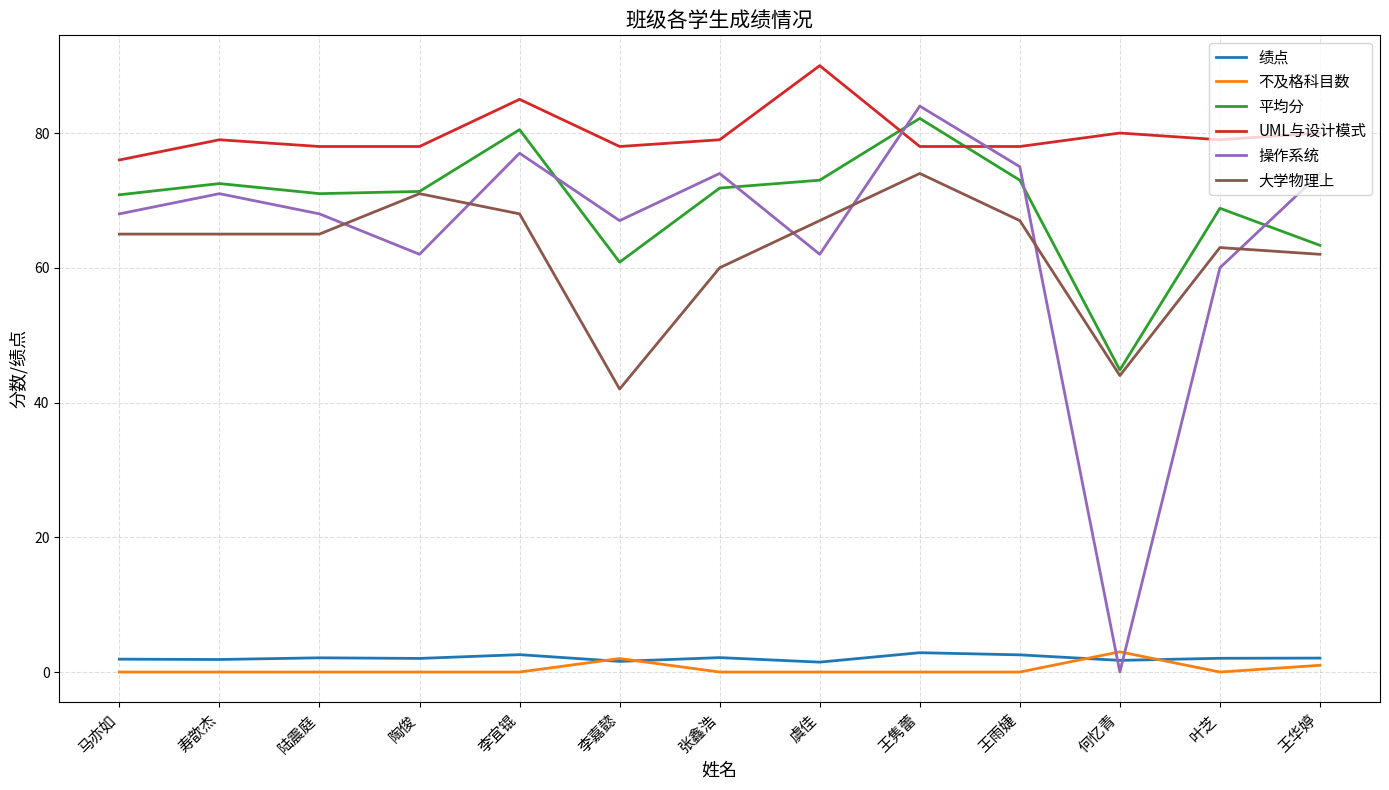

Is the value of 大学物理上 at 陶俊 greater than the value of 操作系统 at 张鑫浩?

No